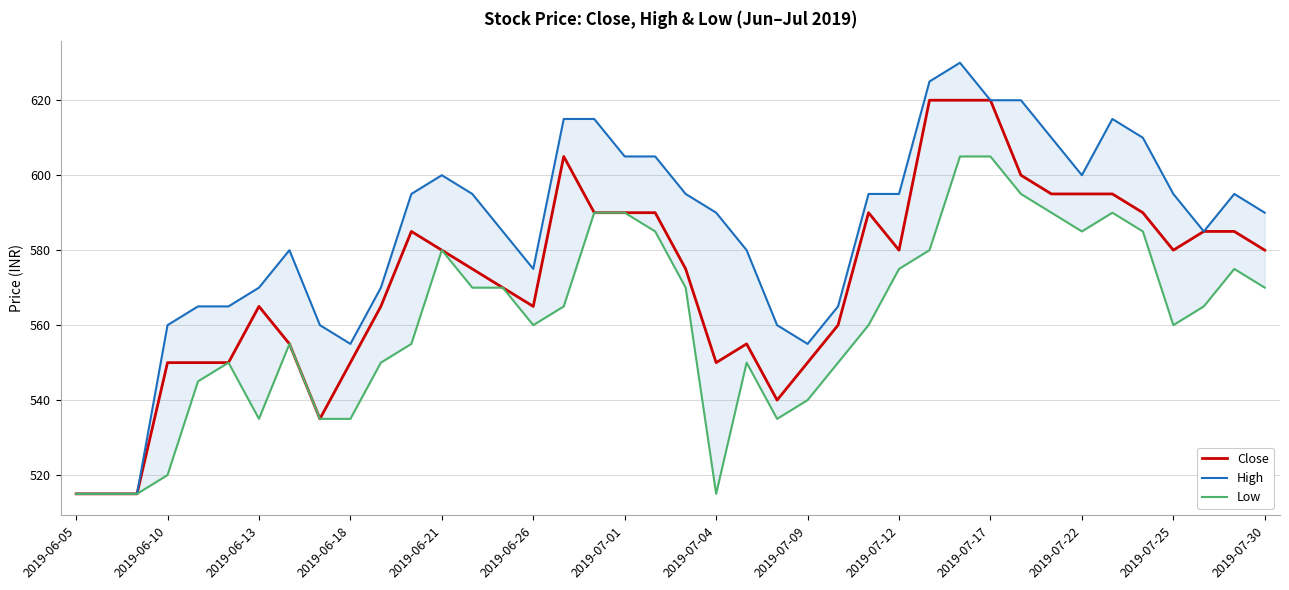

What is the highest value of the Close series?

620